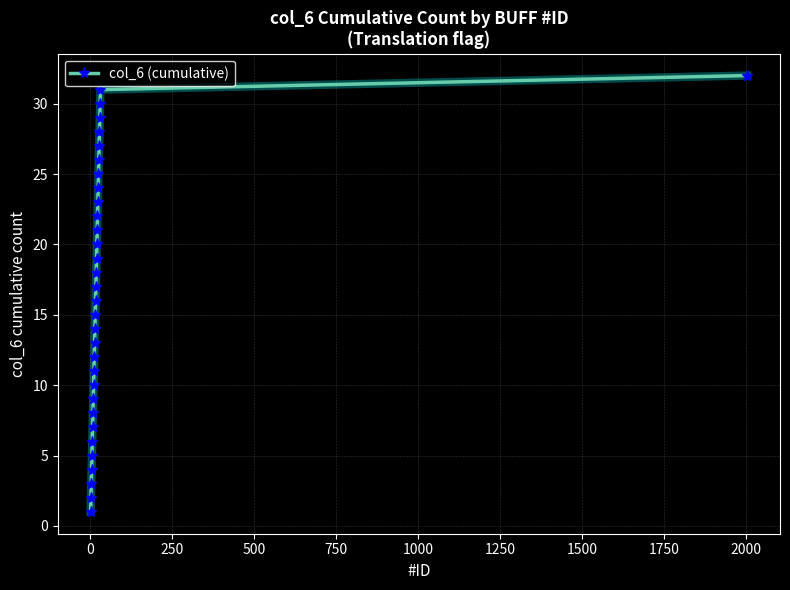

What is the difference between the second highest and second lowest values?

29